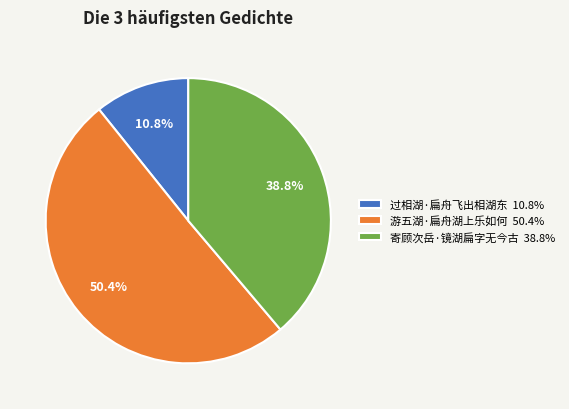

True or false: 寄顾次岳·镜湖扁字无今古 accounts for 53% of the total.

False